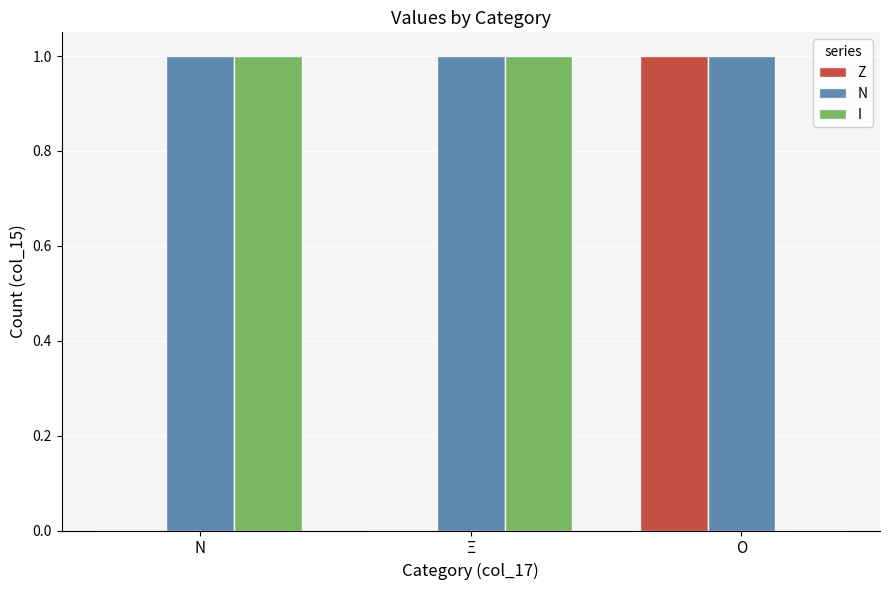

What is the sum of all Ν values?

3